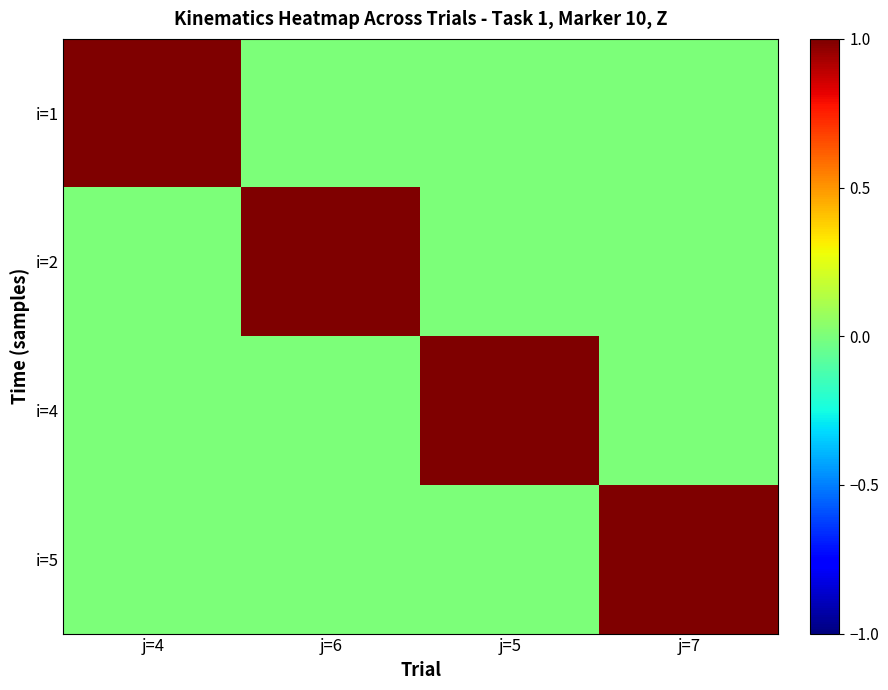

Which has a higher value, j=7 or j=5?

j=7